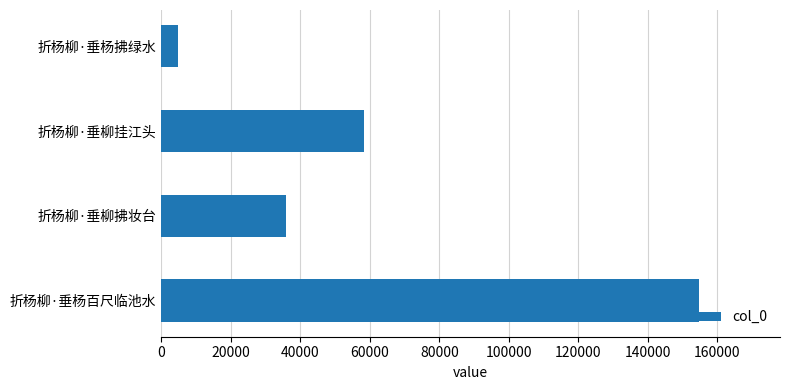

What value does the data have at 折杨柳·垂杨百尺临池水?

154795